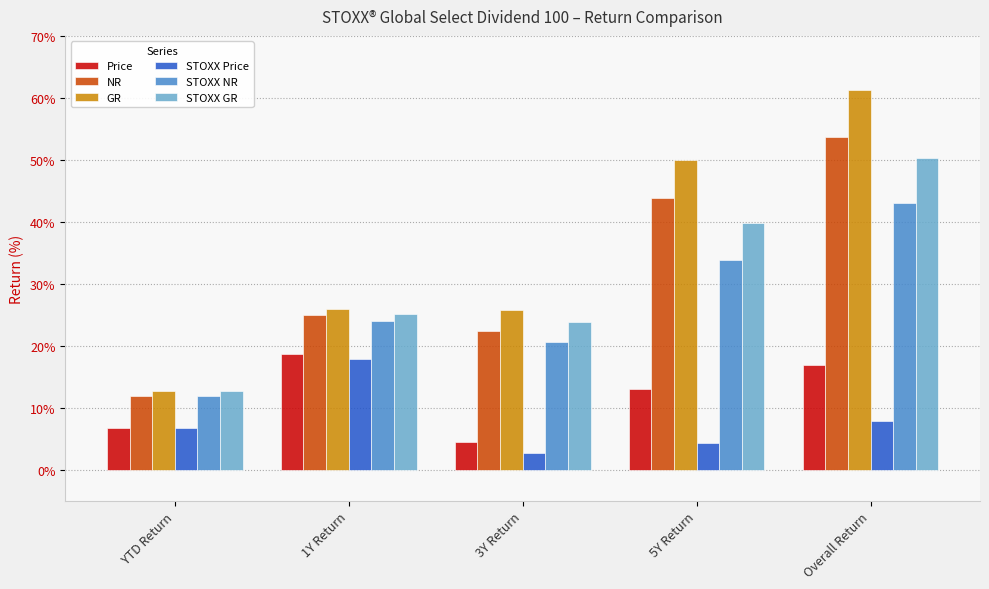

Which series has the largest total across all categories?

GR